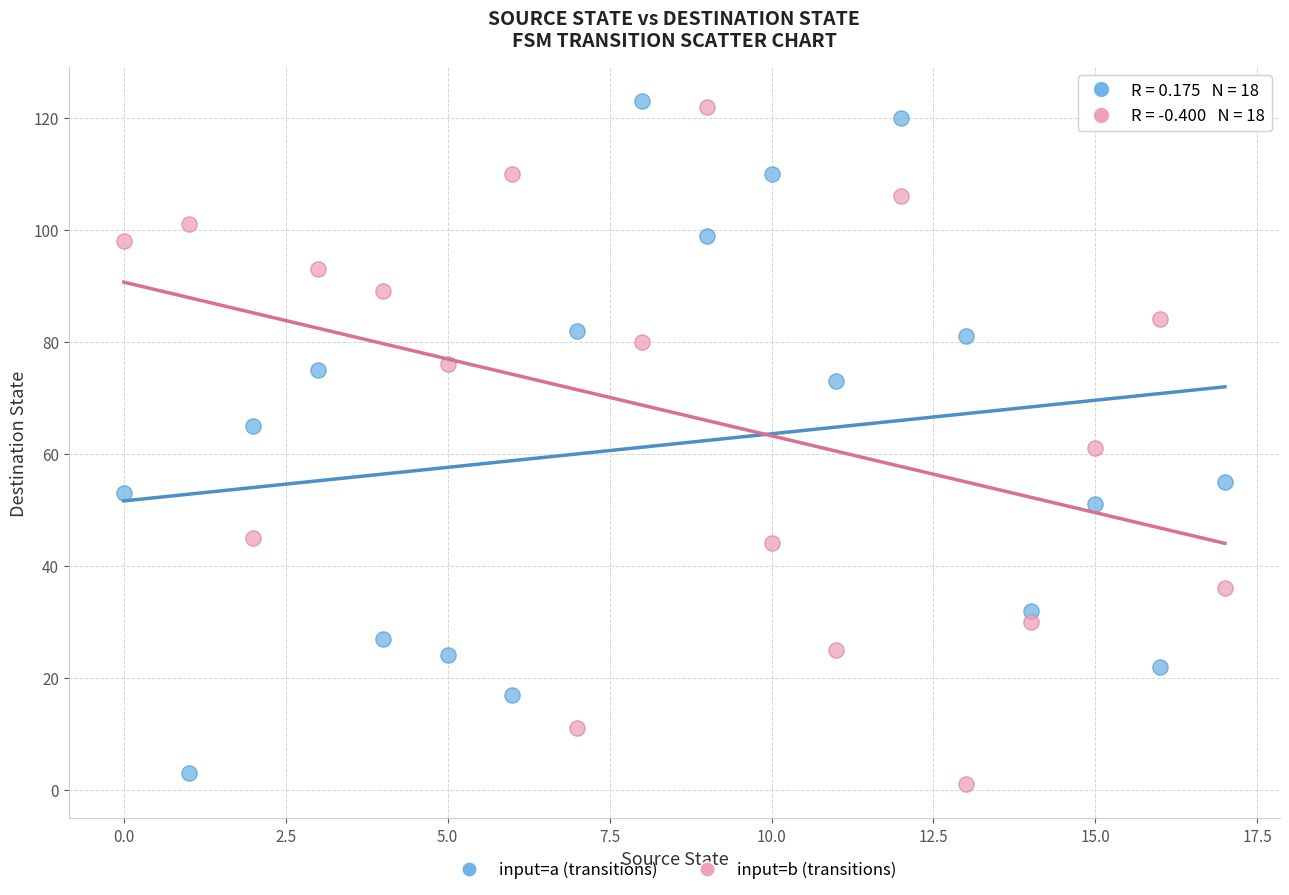

Across all data points, what is the range of Y values (max minus min)?

122